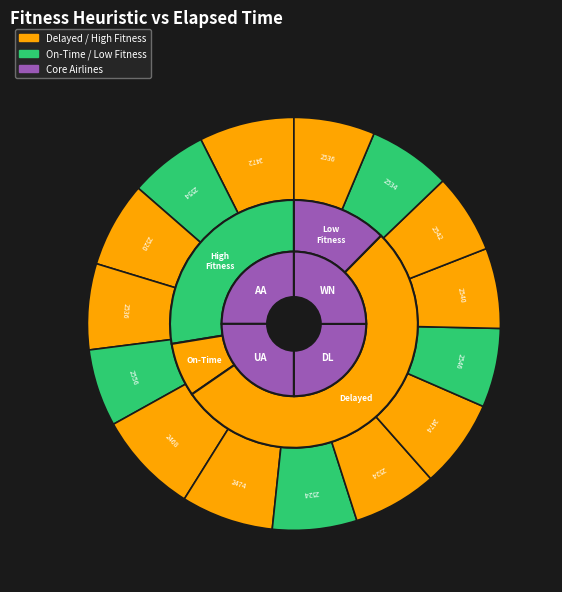

To the nearest percent, what is the difference between the largest and smallest slice percentages?

2%